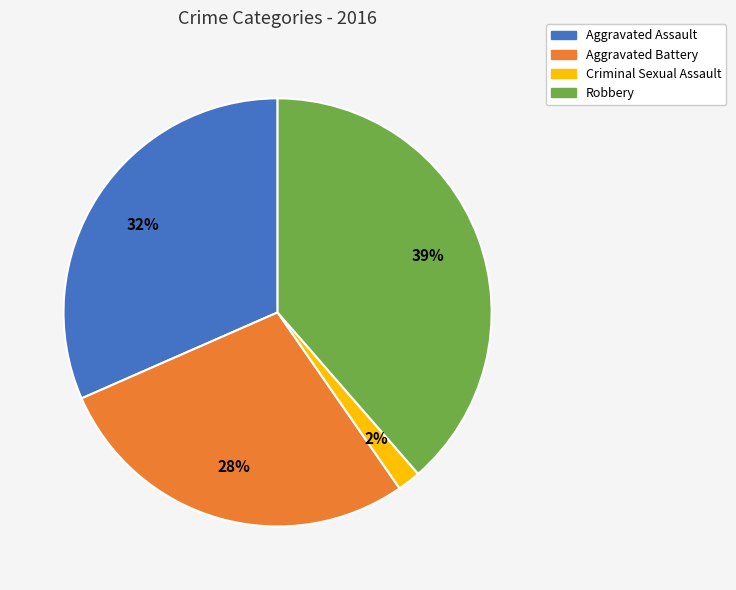

How many slices are in this pie chart?

4